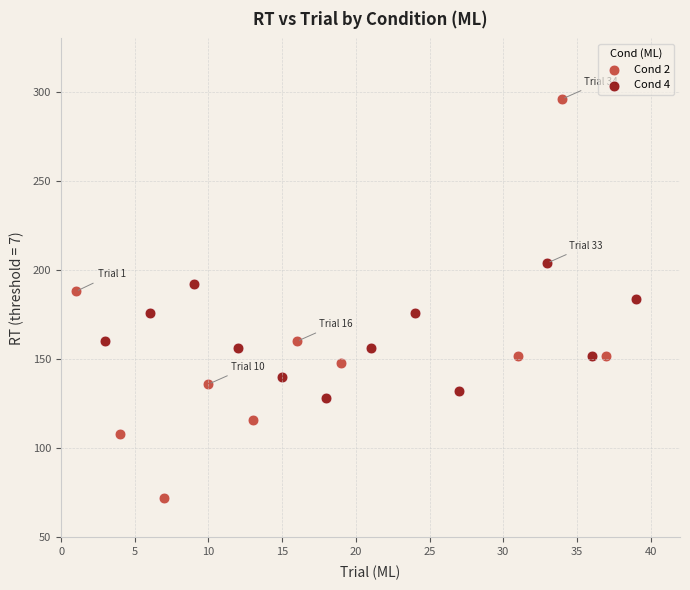

Which series contains the lowest Y value?

Cond 2